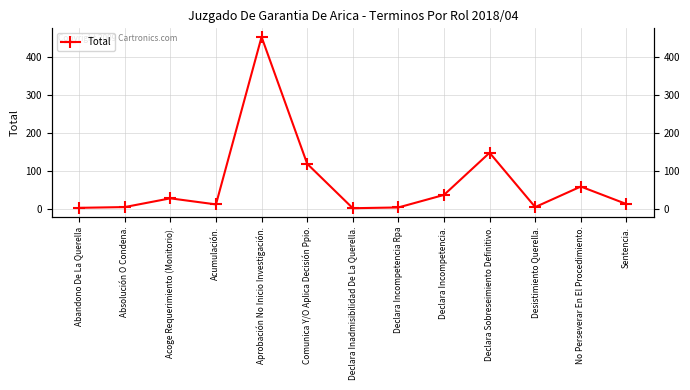

The value at Acumulación. is 8. True or false?

False